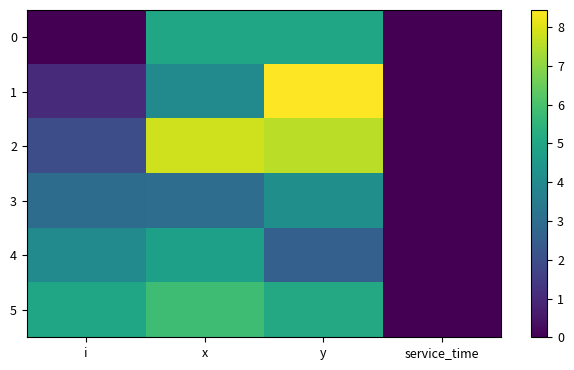

At how many categories does at least one series exceed 5?

2